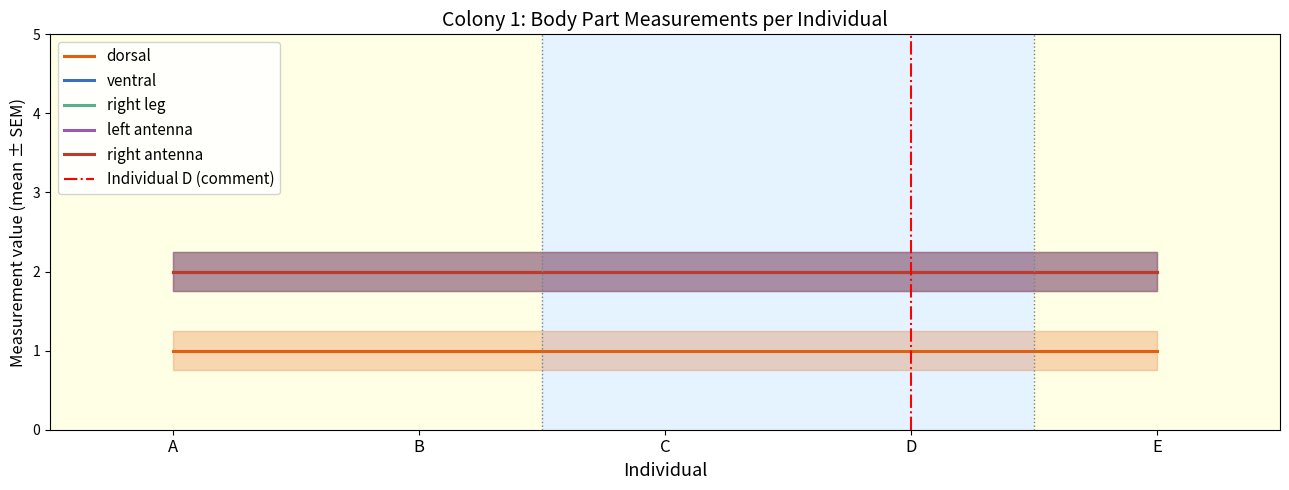

How many lines are shown in the chart?

5